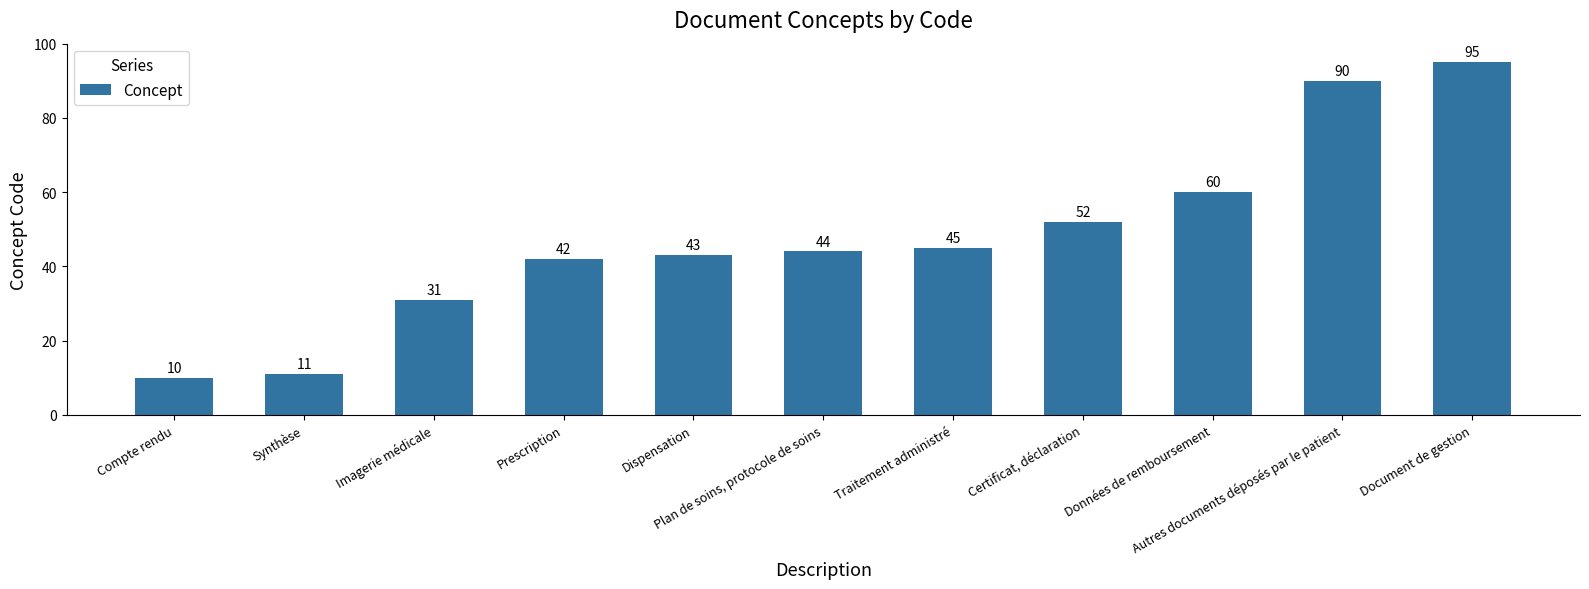

Reading left to right, what are all the values shown in this chart?

Compte rendu=10	Synthèse=11	Imagerie médicale=31	Prescription=42	Dispensation=43	Plan de soins, protocole de soins=44	Traitement administré=45	Certificat, déclaration=52	Données de remboursement=60	Autres documents déposés par le patient=90	Document de gestion=95